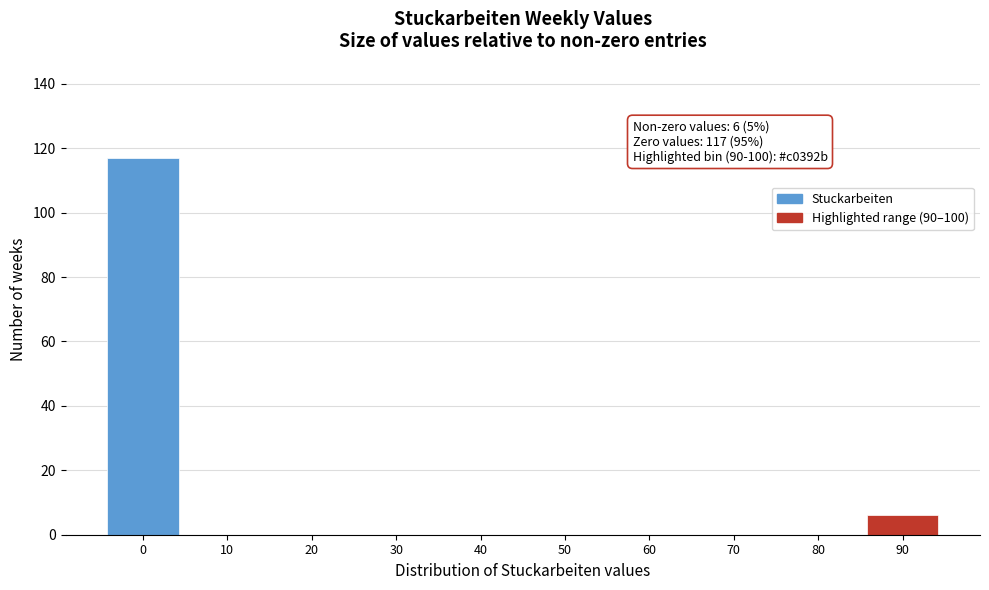

Reading right to left, what are all the values shown in this chart?

90=6	80=0	70=0	60=0	50=0	40=0	30=0	20=0	10=0	0=117